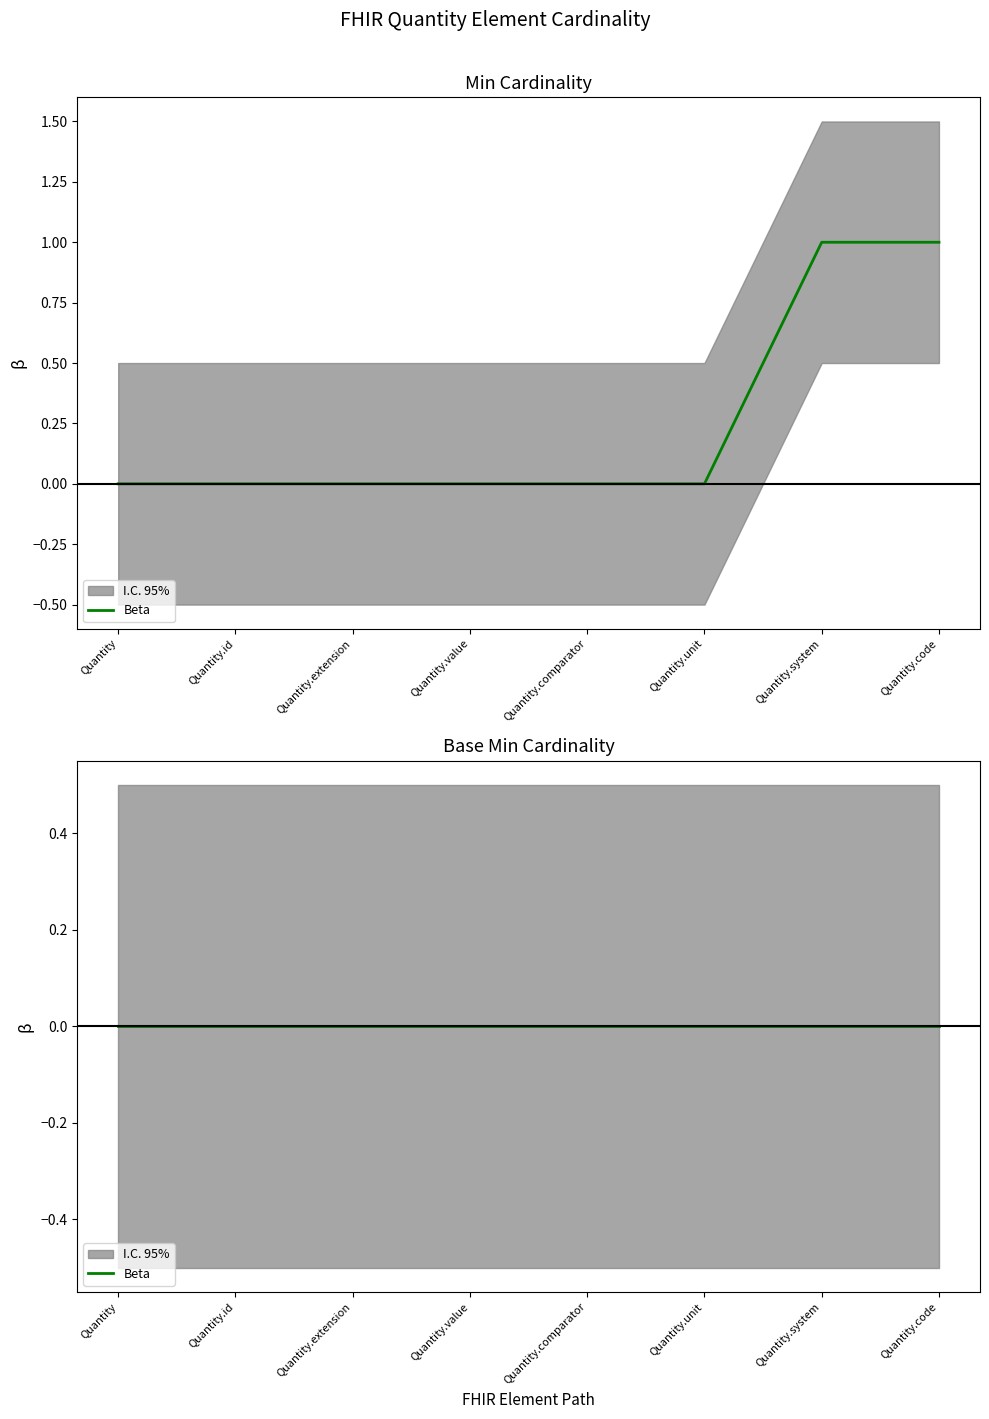

What is the label of the 7th point from the left?

Quantity.system